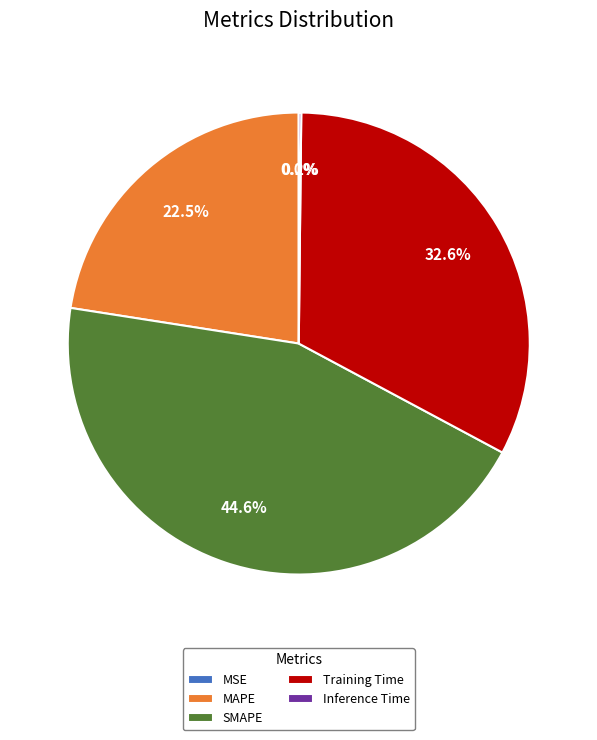

The SMAPE slice represents 50% of the pie. True or false?

False